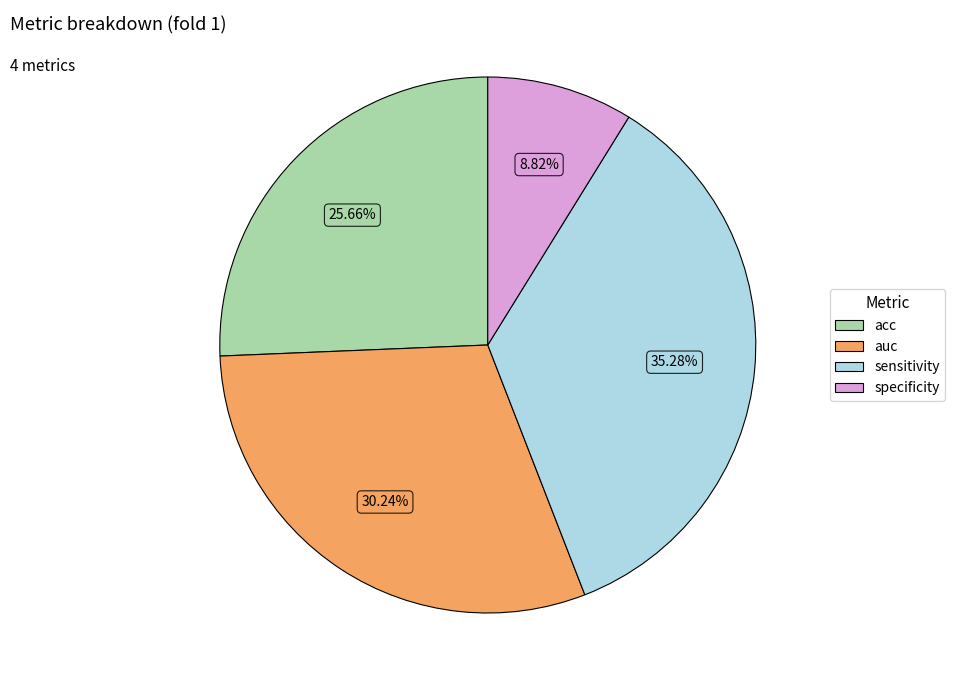

Is it true that sensitivity is 41% of the pie?

False